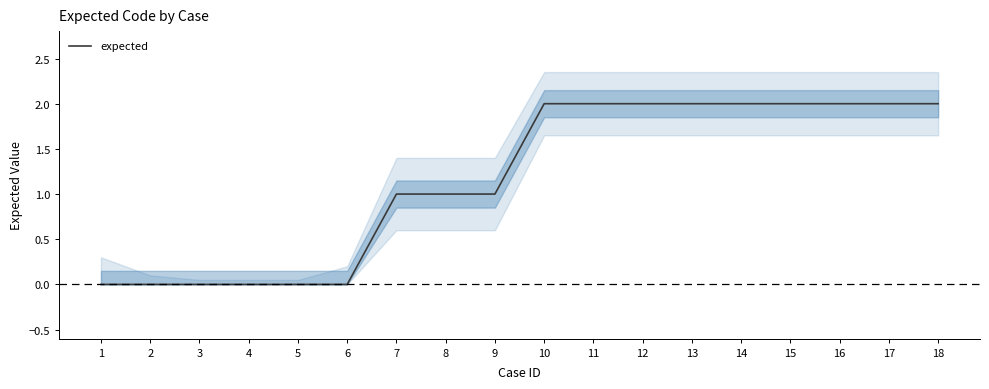

List the labels in order of value, largest first.

10, 11, 12, 13, 14, 15, 16, 17, 18, 7, 8, 9, 1, 2, 3, 4, 5, 6